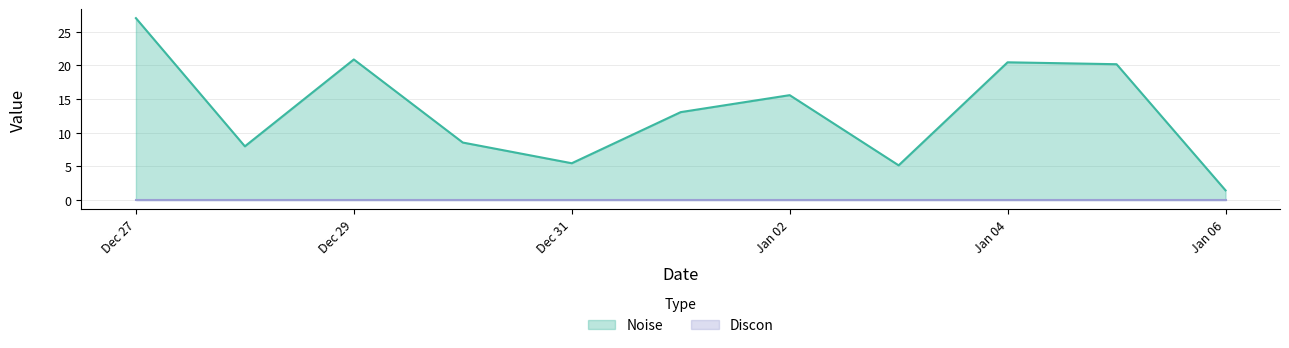

What is the spread (max minus min) of values at Jan 06?

1.4